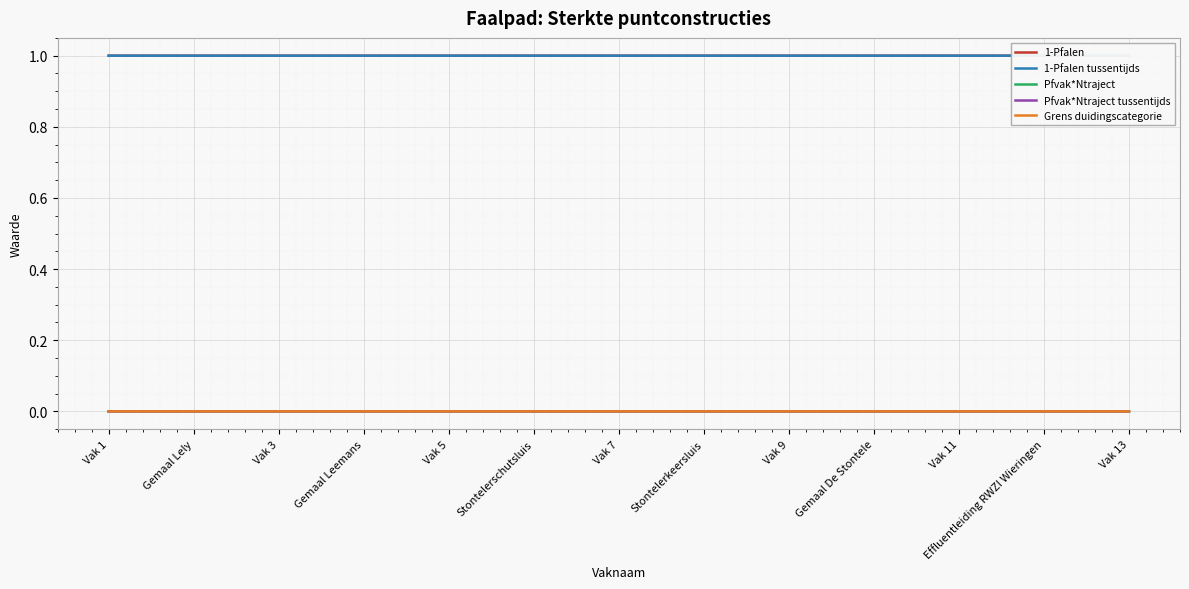

At which label does 1-Pfalen tussentijds reach its peak?

Vak 1